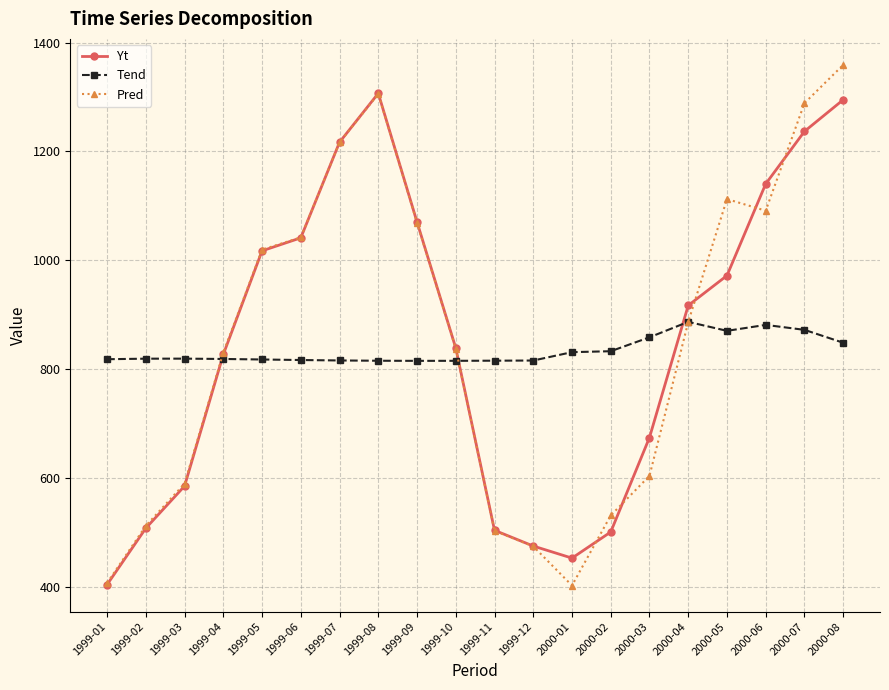

Count the number of data series in this chart.

3